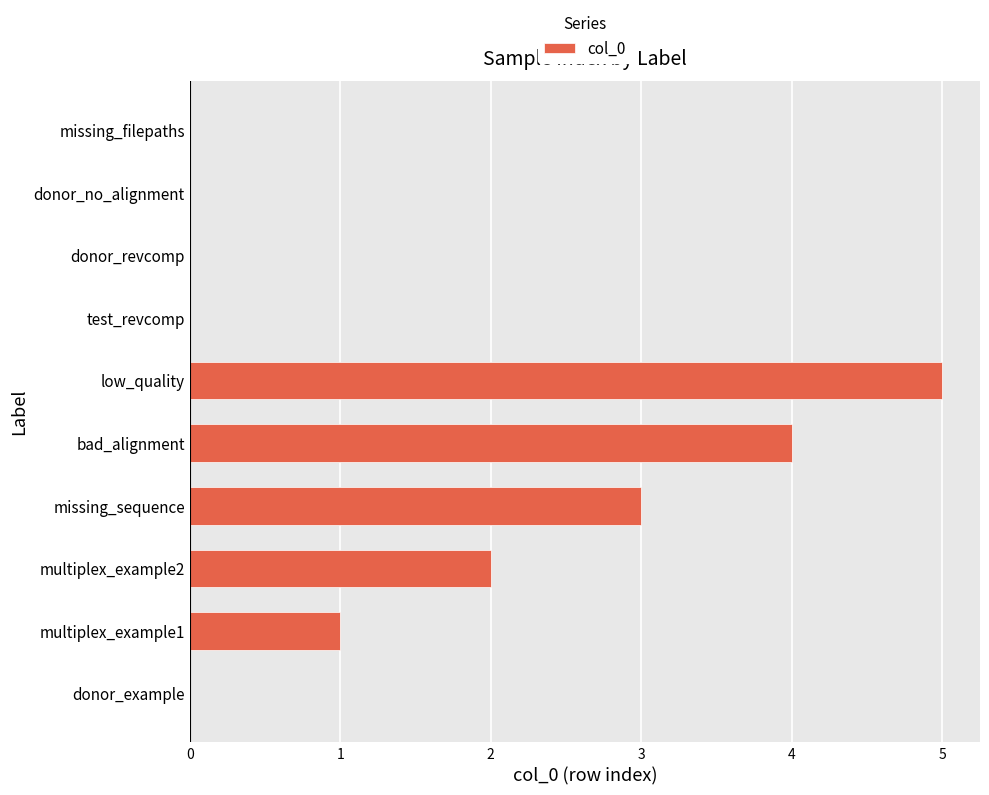

Between bad_alignment and test_revcomp, which is larger?

bad_alignment